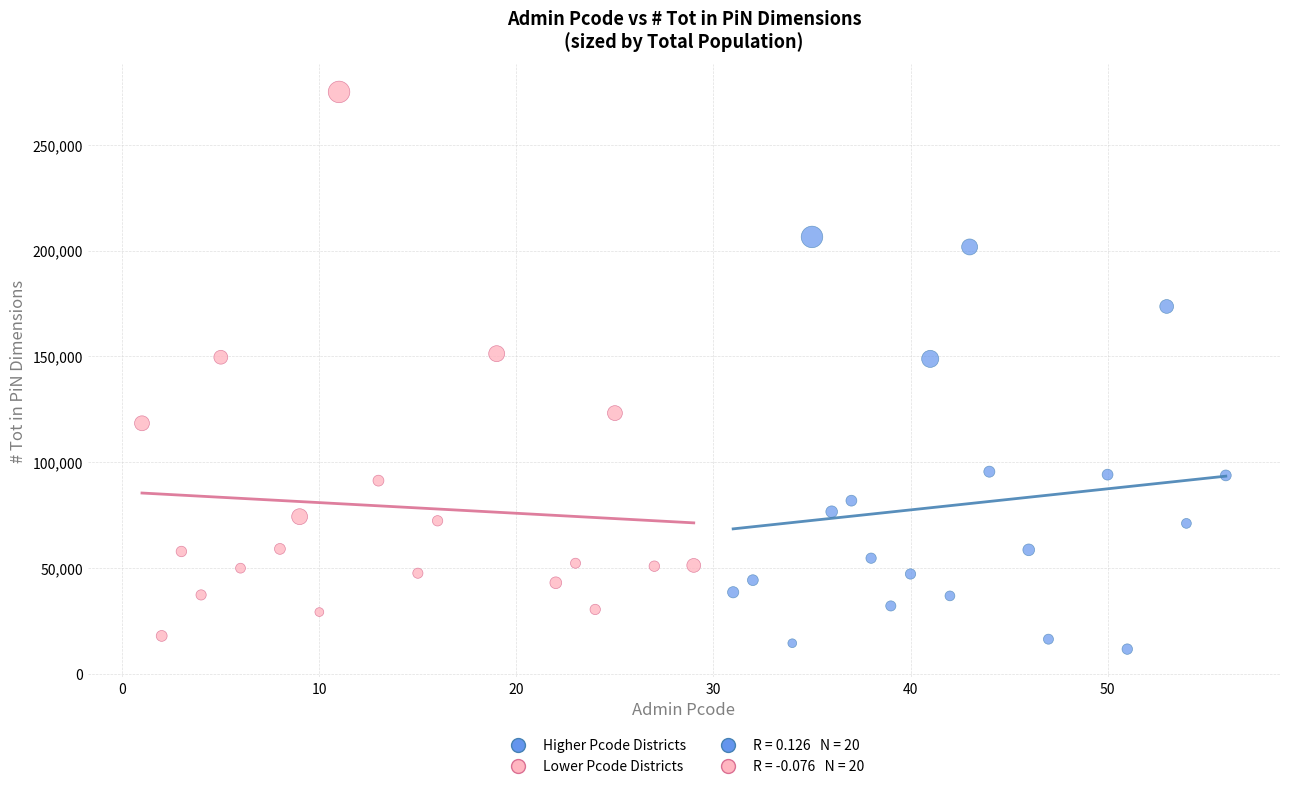

Which series reaches the maximum Y coordinate?

Lower Pcode Districts